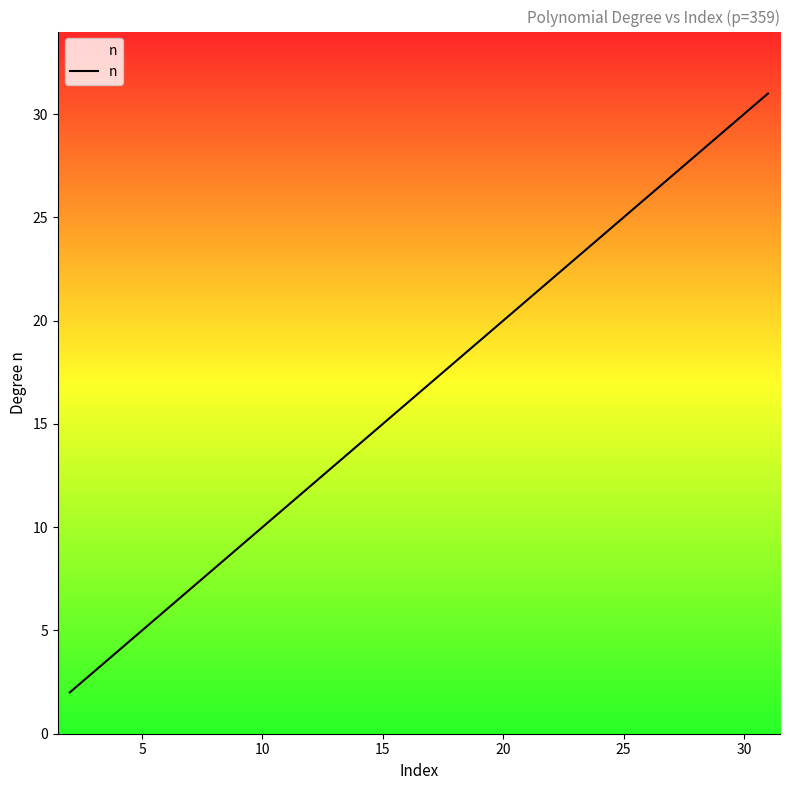

How many distinct data groups are displayed?

1